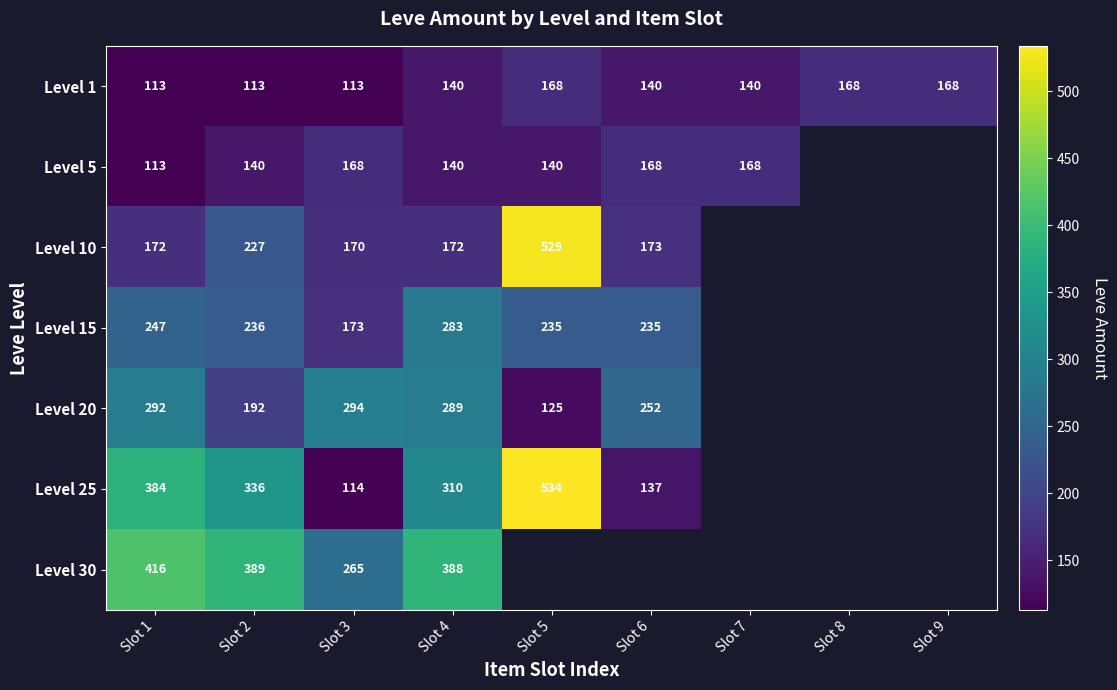

How many categories are shown in the chart?

9